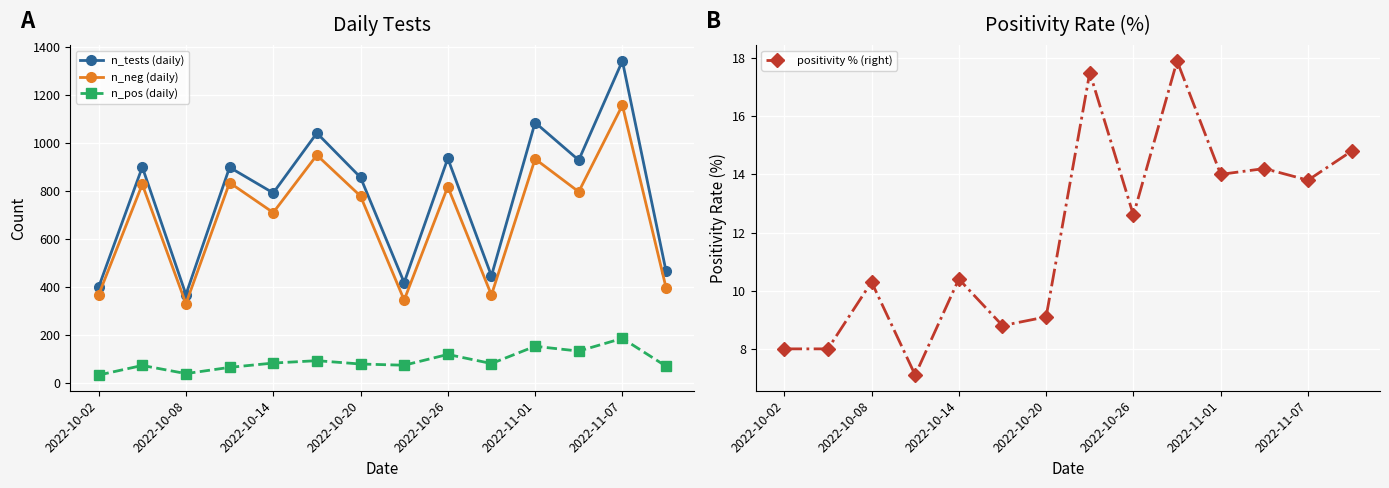

The positivity % (right) series shows 6.9 at 2022-11-07. True or false?

False